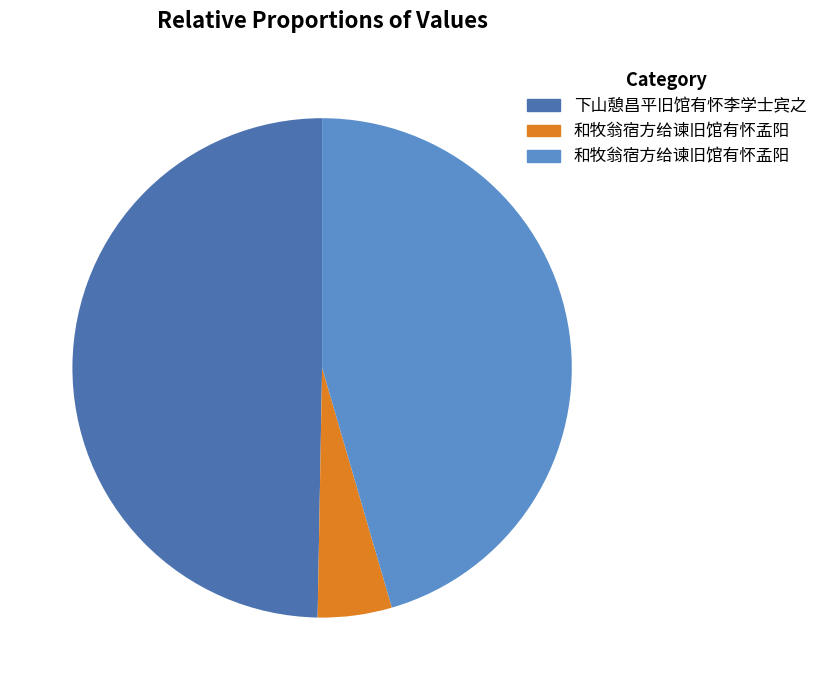

How many slices are in this pie chart?

3